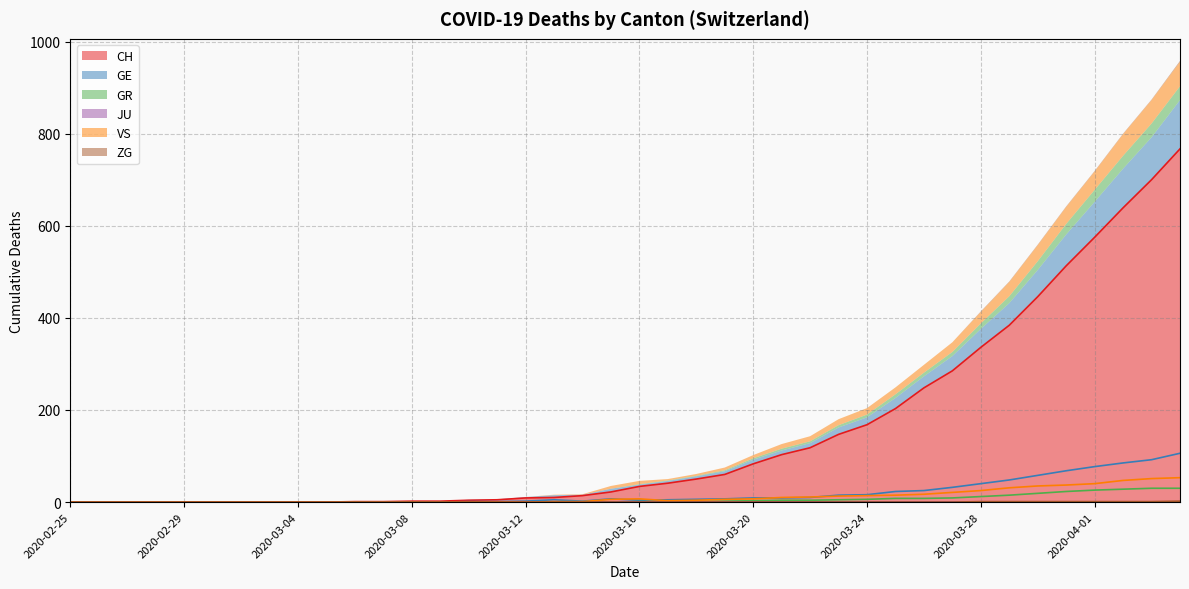

At which category is the sum across all series the highest?

2020-04-04